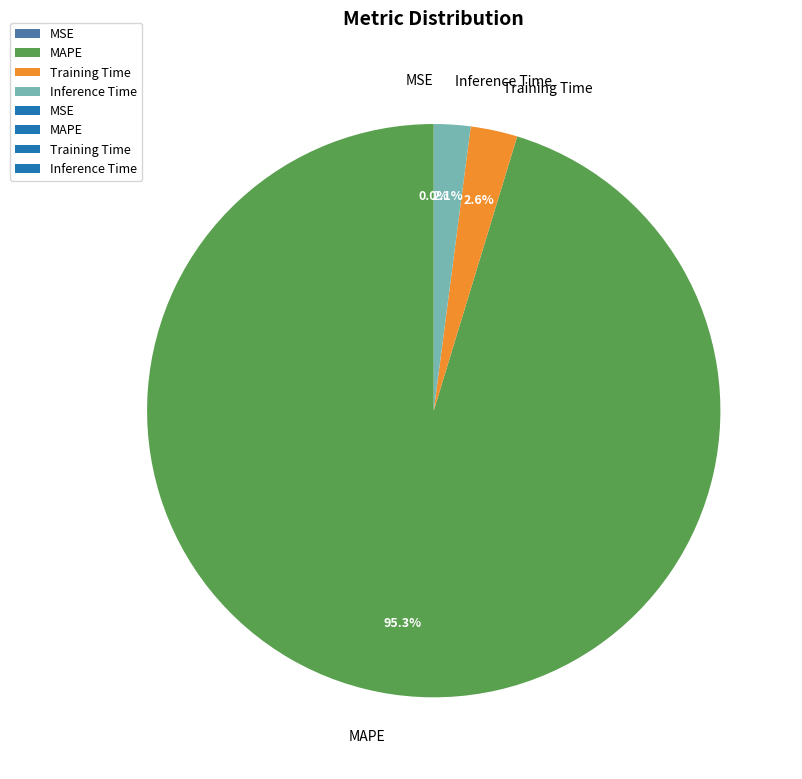

Which has a higher value, Inference Time or Training Time?

Training Time